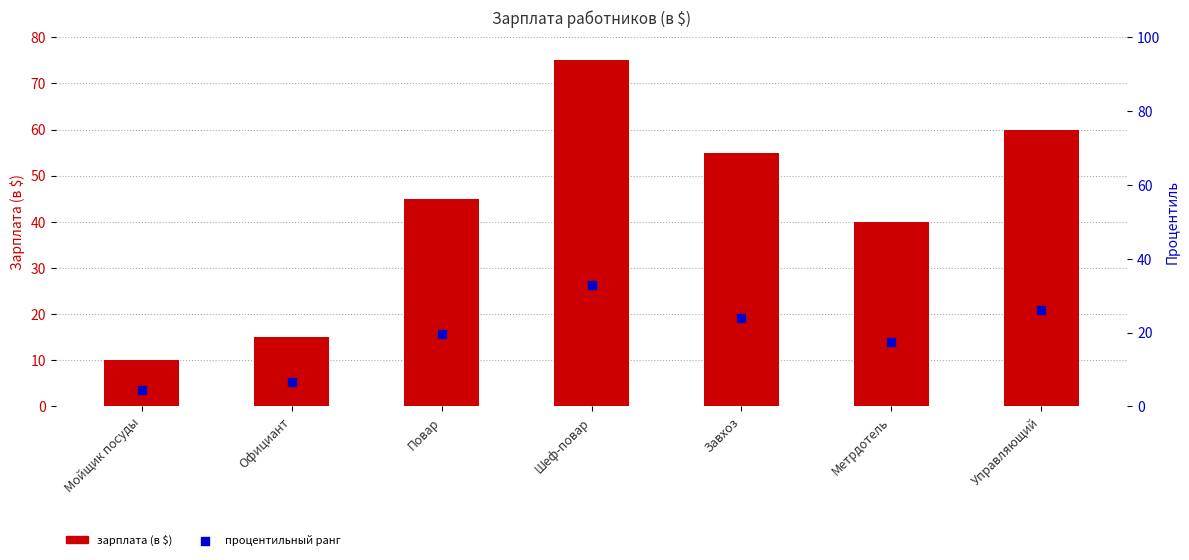

What are all the series names shown in the legend?

Зарплата (в $), Процентильный ранг